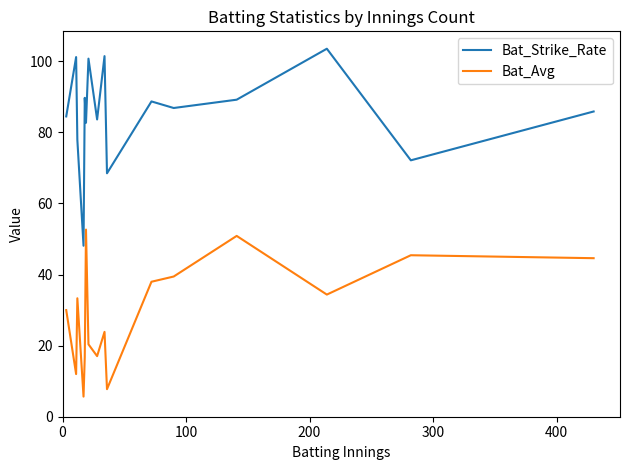

What is the difference between the maximum and minimum values in the Bat_Avg series?

47.0